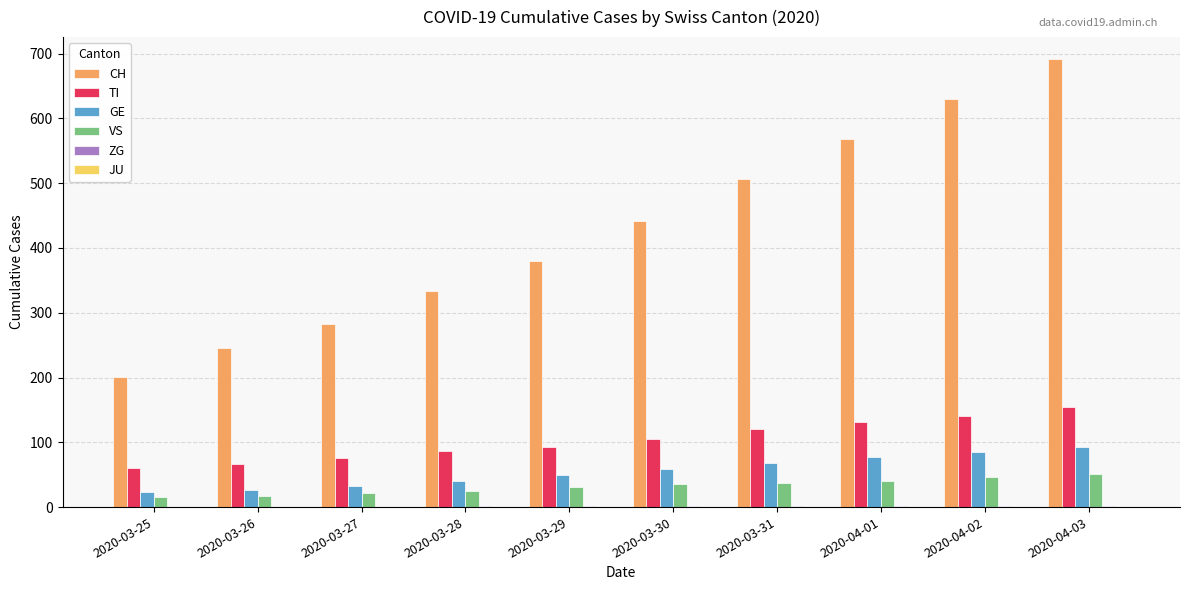

At which category is the sum across all series the highest?

2020-04-03